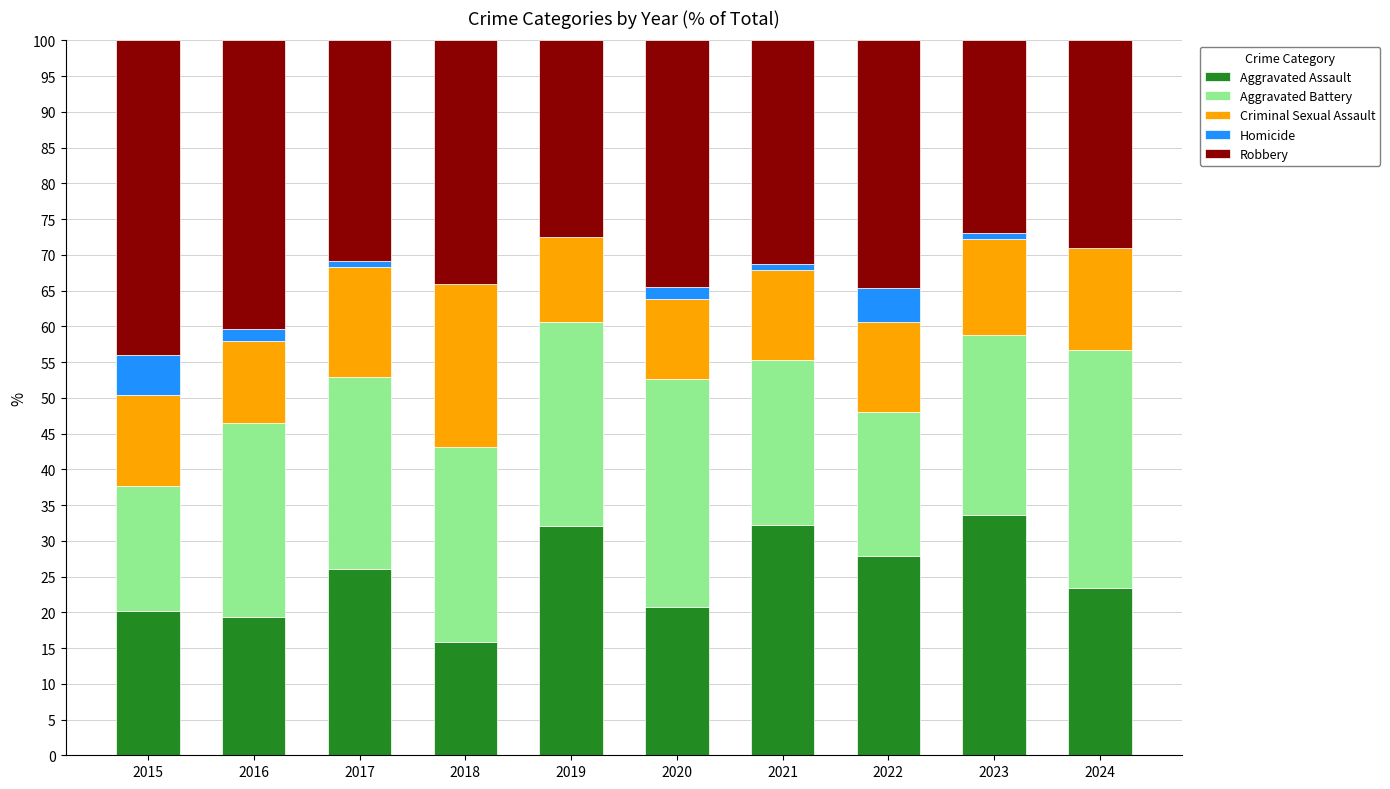

Is it true that Aggravated Assault equals 11.0 at 2024?

False